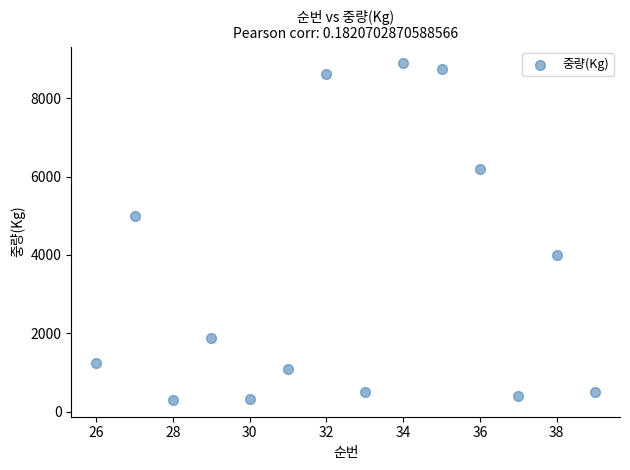

What is the range of Y values (max minus min)?

8591